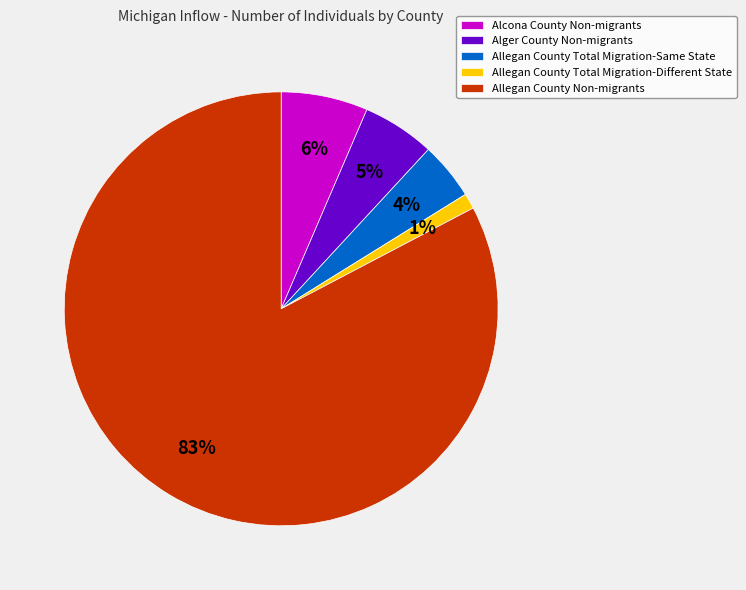

How many slices are in this pie chart?

5